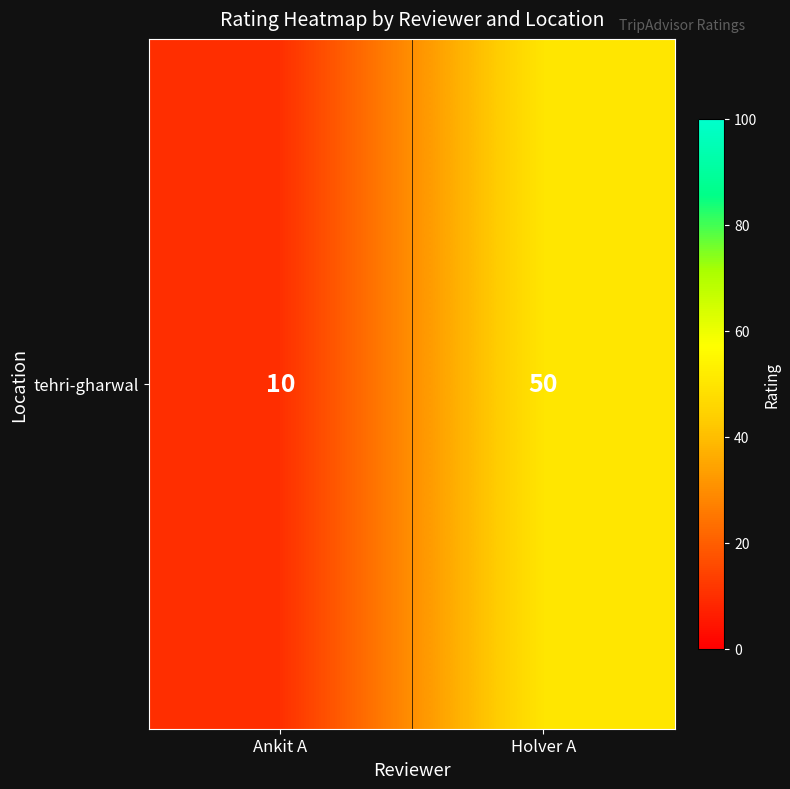

Which label corresponds to the smallest value in the chart?

Ankit A